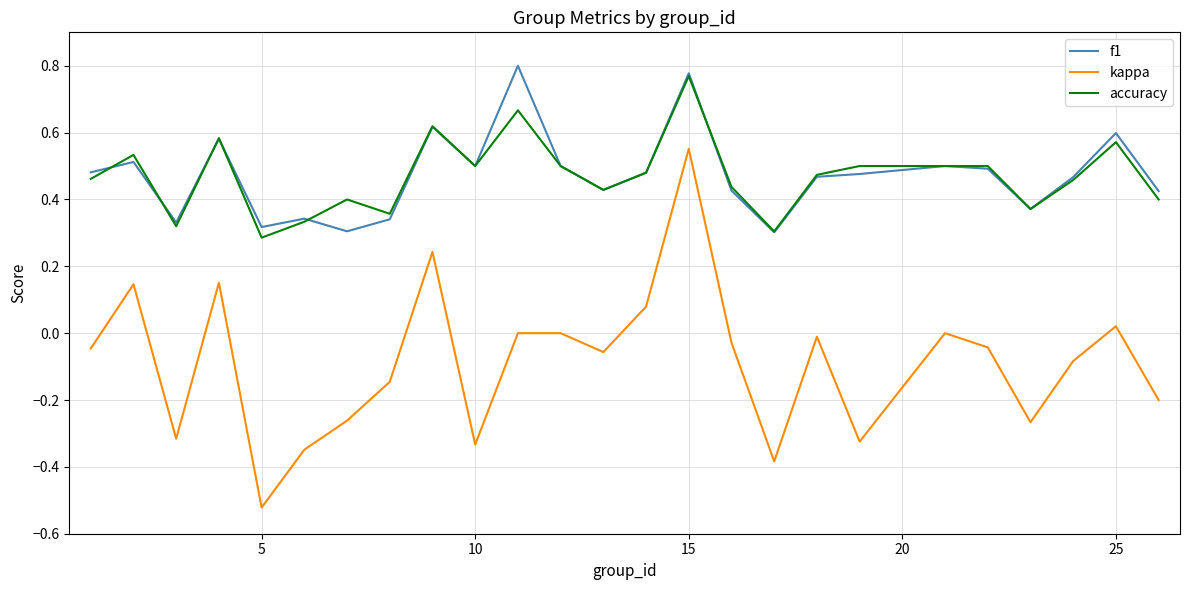

Which series has the largest range (max minus min)?

kappa